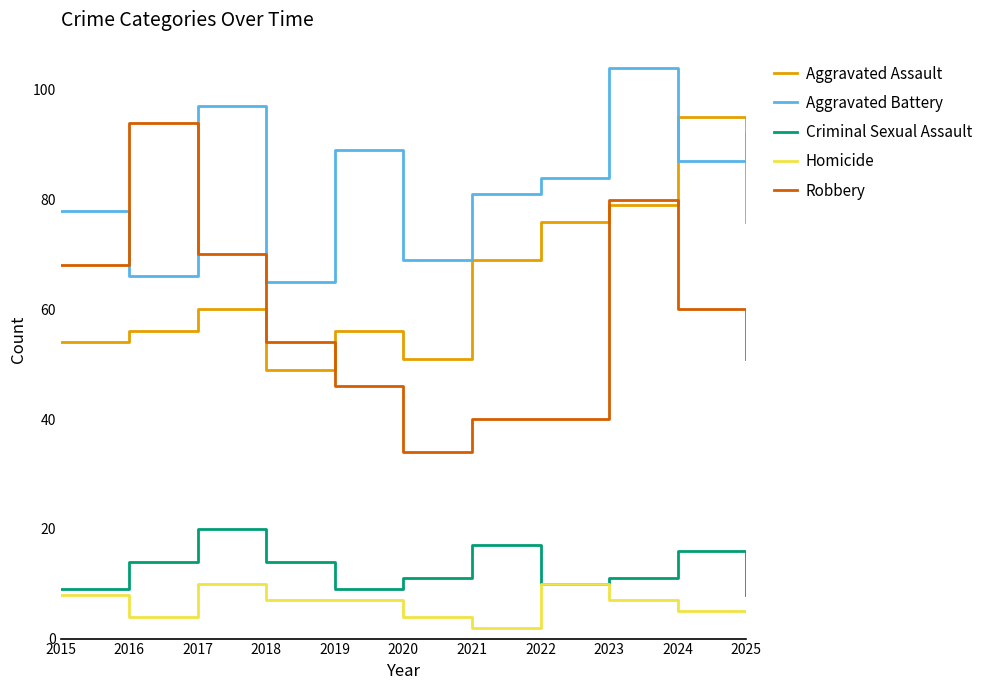

Where do Aggravated Battery and Aggravated Assault first cross each other?

2023 and 2024